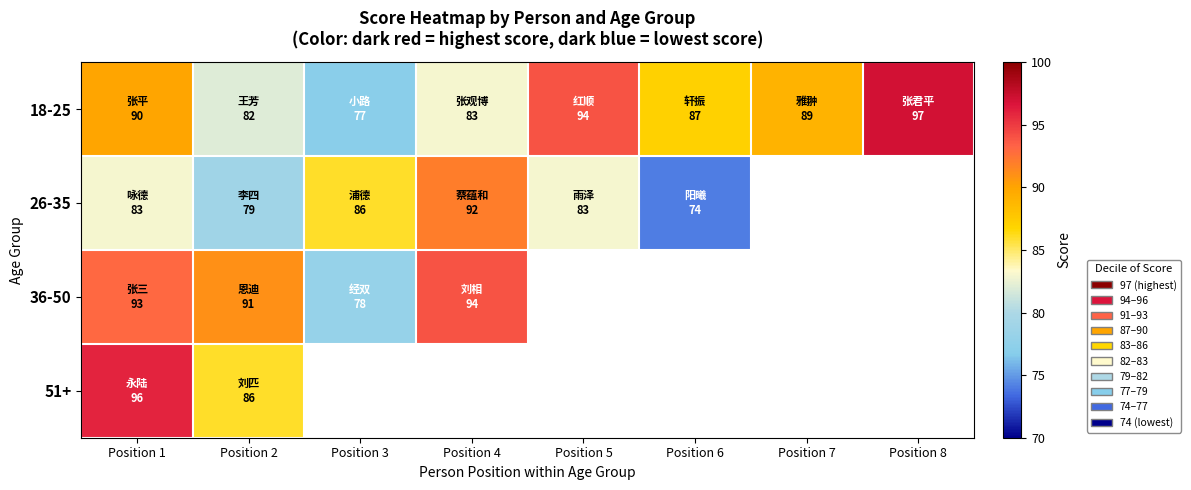

Which series has the largest range (max minus min)?

18-25